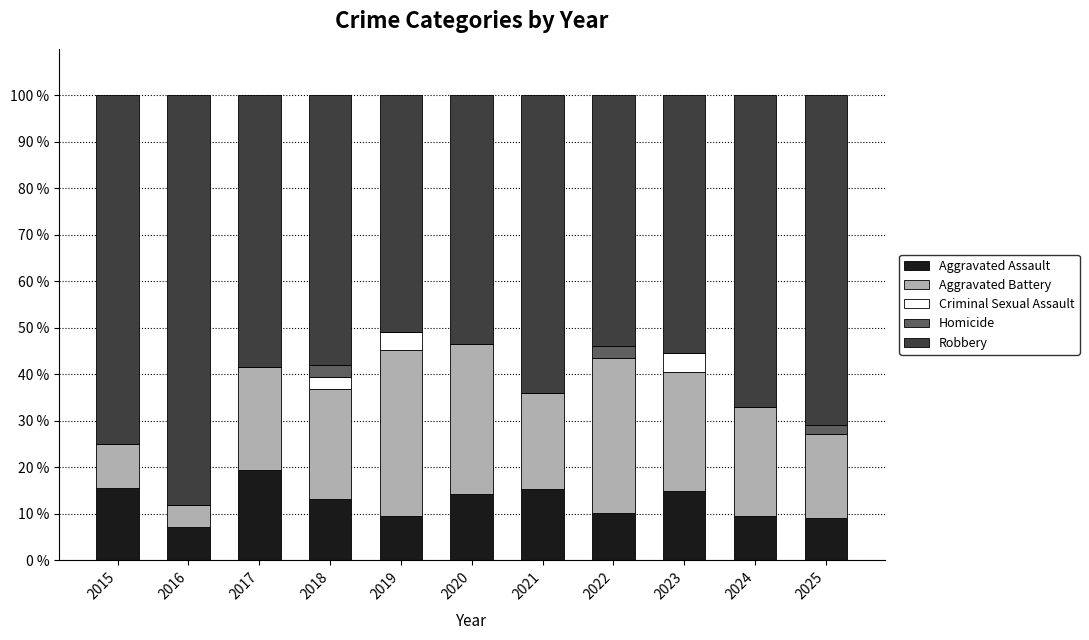

What is the sum of all Aggravated Assault values?

138.3